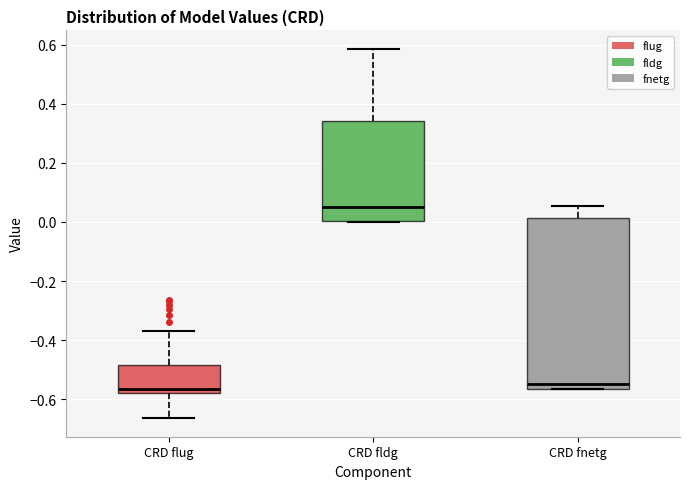

Reading left to right, read every box against the y-axis: the position of its median line, the range the box covers, and the ends of its whiskers. The values are not printed on the chart, so give them approximately, as read against the axis.

CRD flug: median -0.56, box -0.58 to -0.48, whiskers -0.66 to -0.36
CRD fldg: median 0.06, box 0.00 to 0.34, whiskers 0.00 to 0.58
CRD fnetg: median -0.54, box -0.56 to 0.02, whiskers -0.56 to 0.06